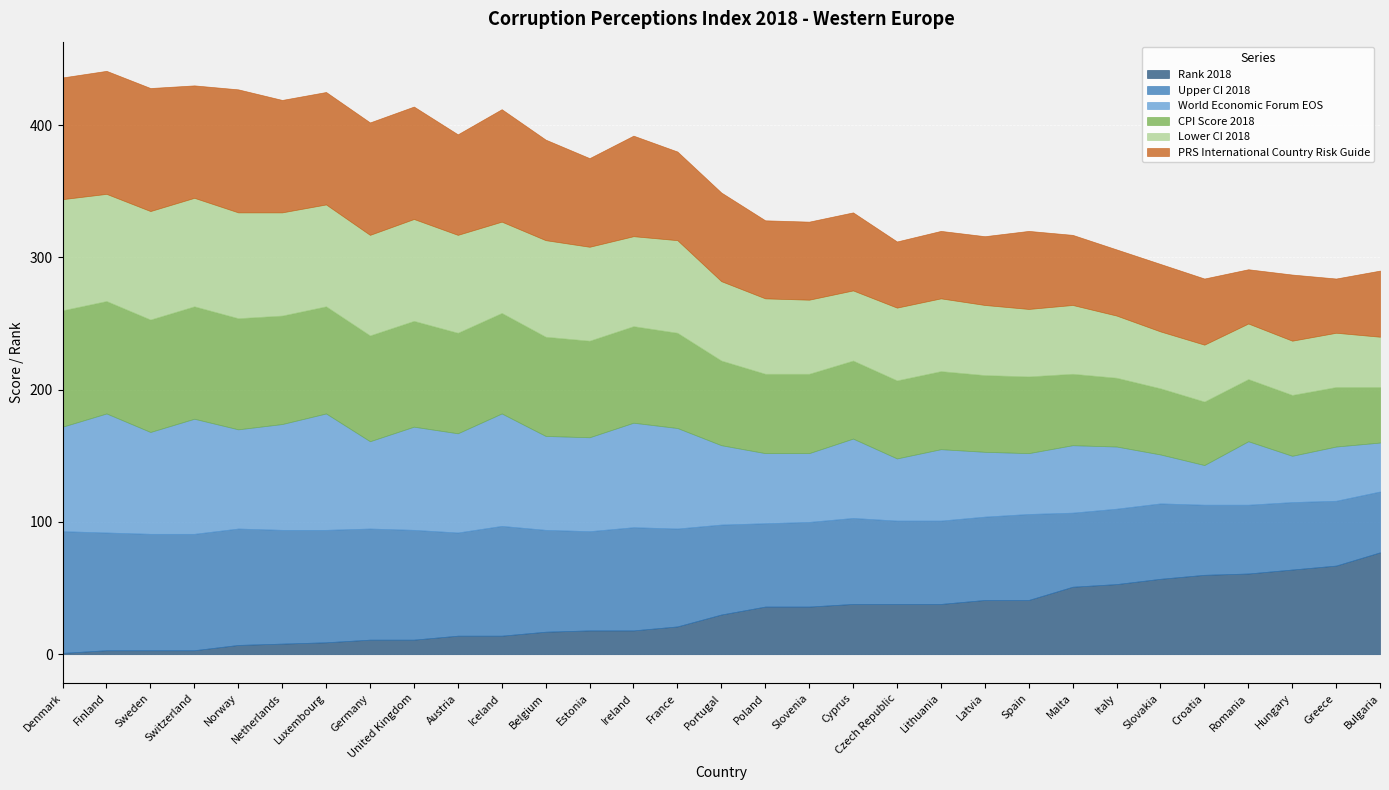

What is the greatest value displayed?

93